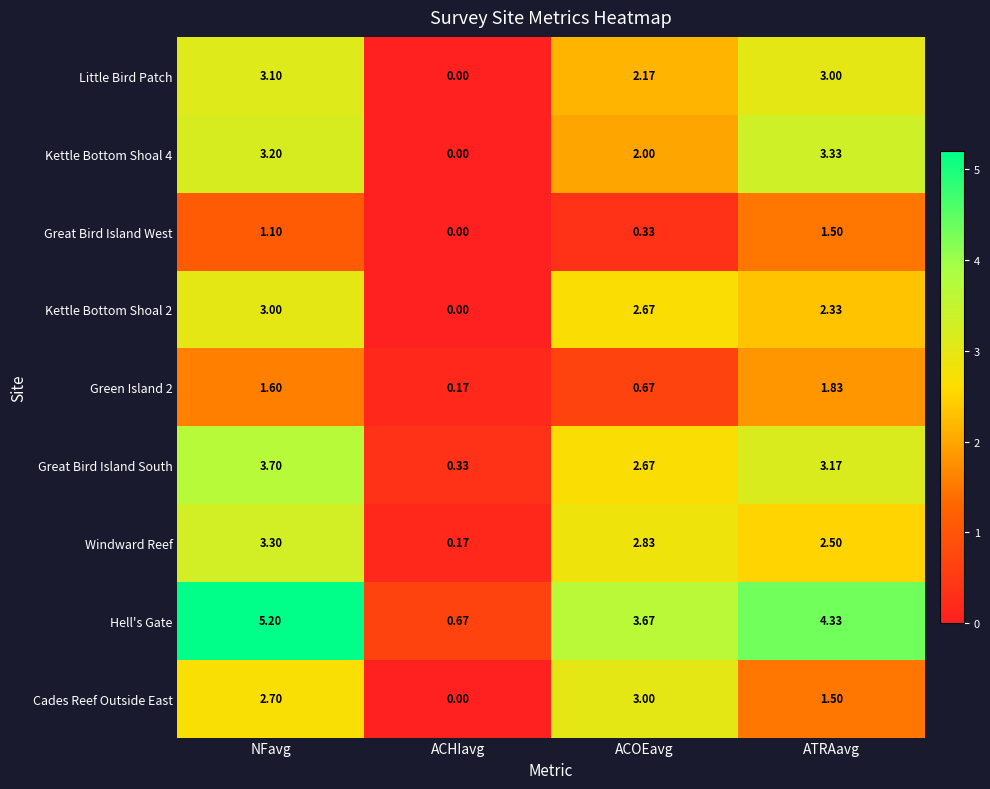

Which series has the largest range (max minus min)?

Hell's Gate